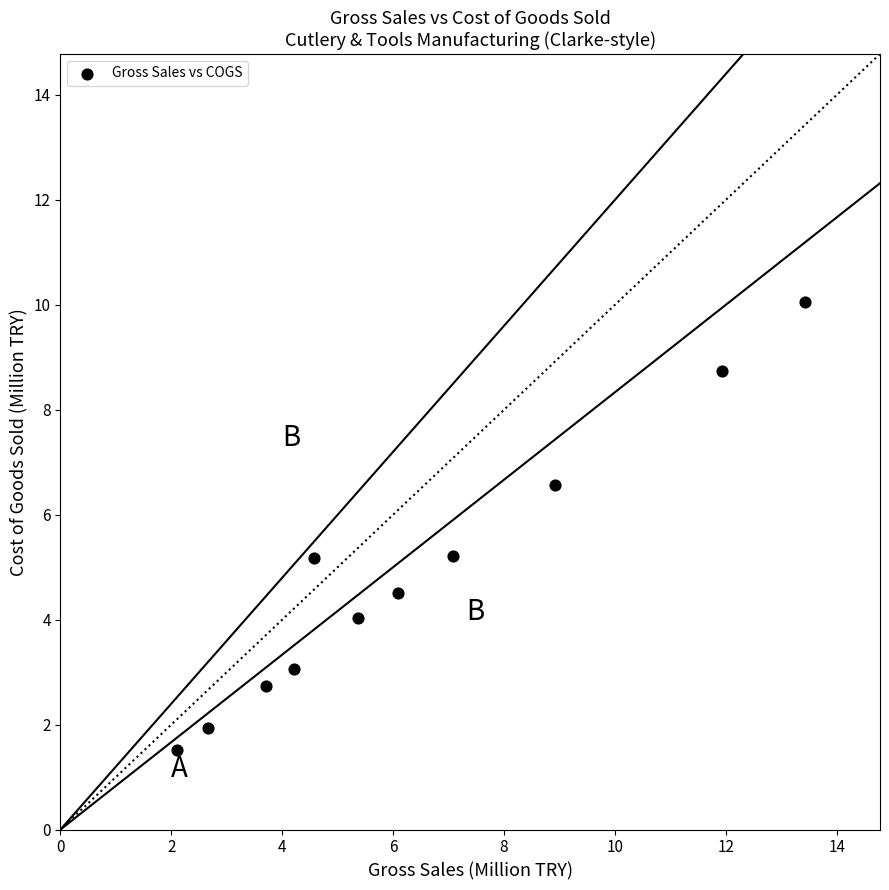

What is the range of Y values (max minus min)?

8.5